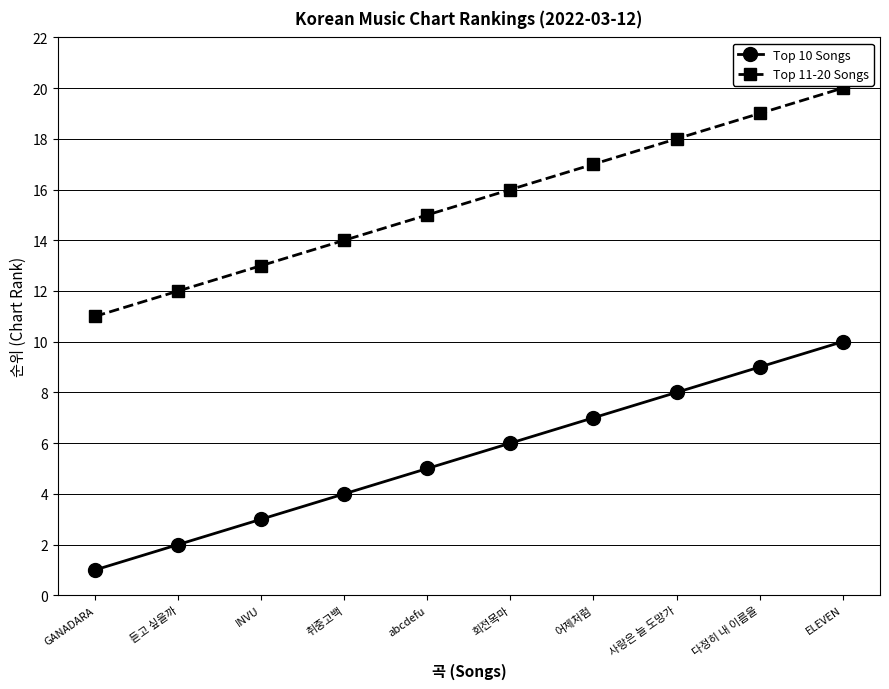

True or false: Top 11-20 Songs and Top 10 Songs intersect in this chart.

False